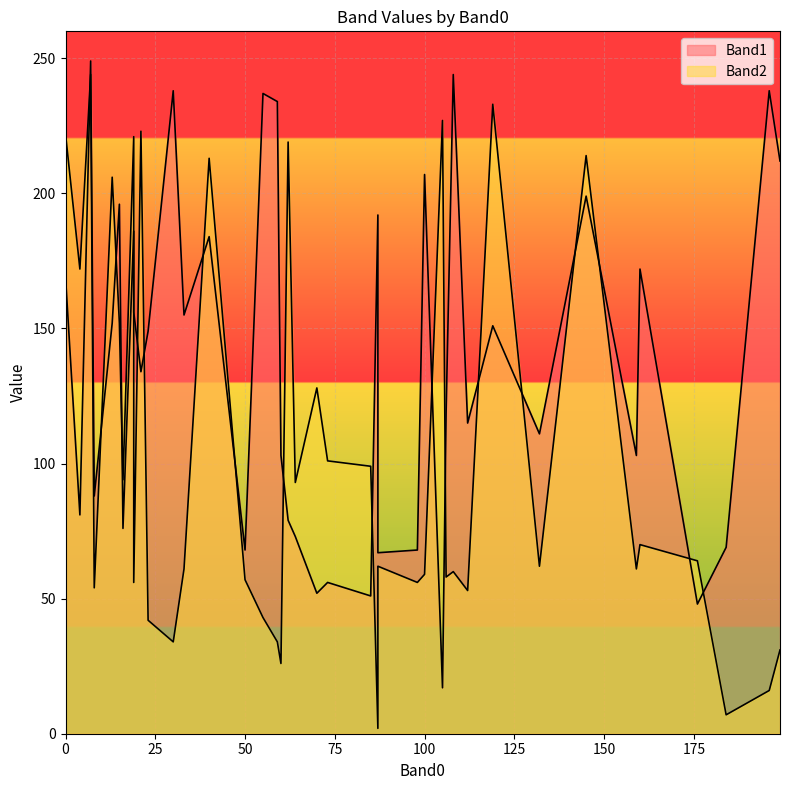

Where is Band2 nearest to the value 123?

70